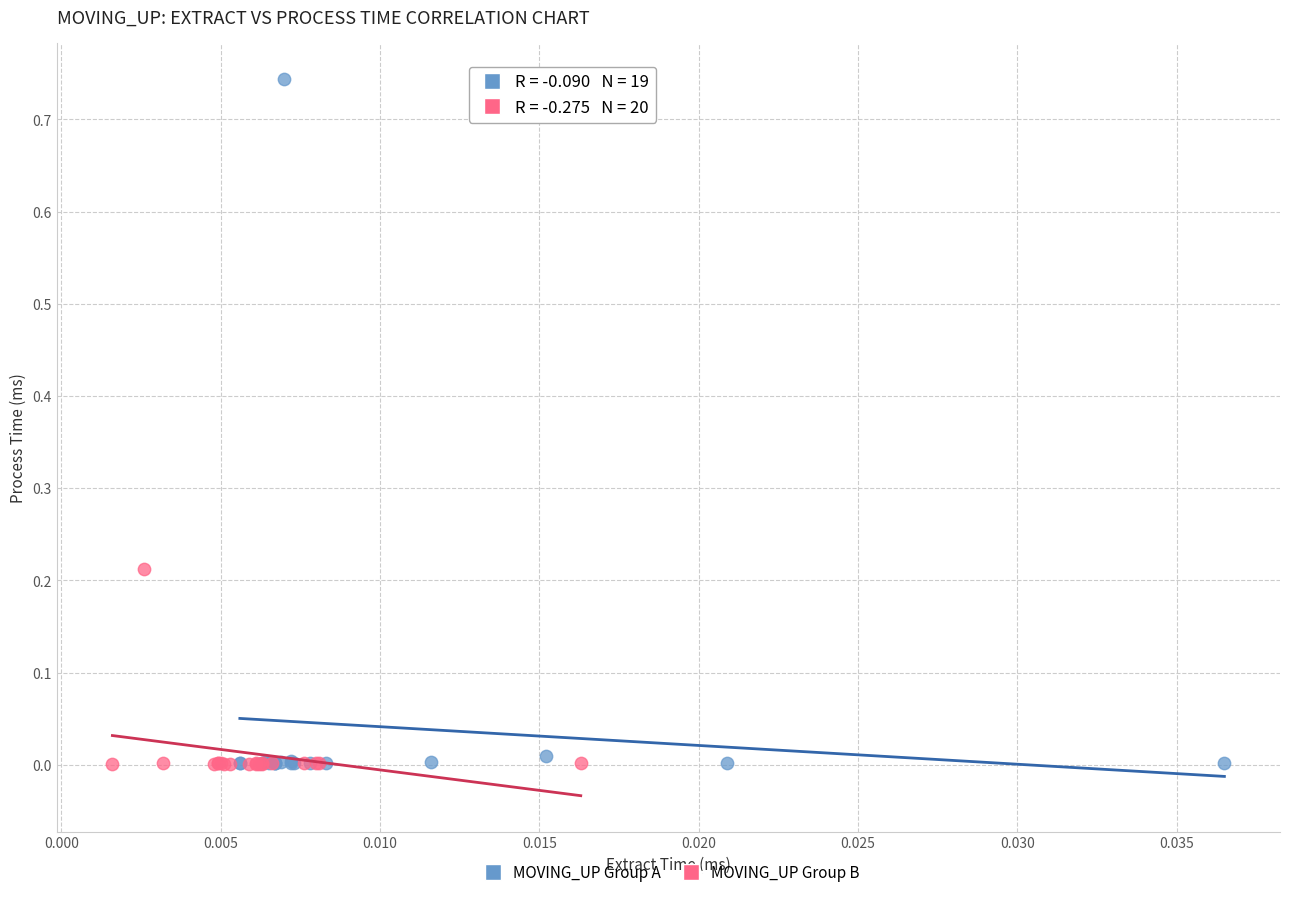

Which series has the largest Y range (max minus min)?

MOVING_UP Group A